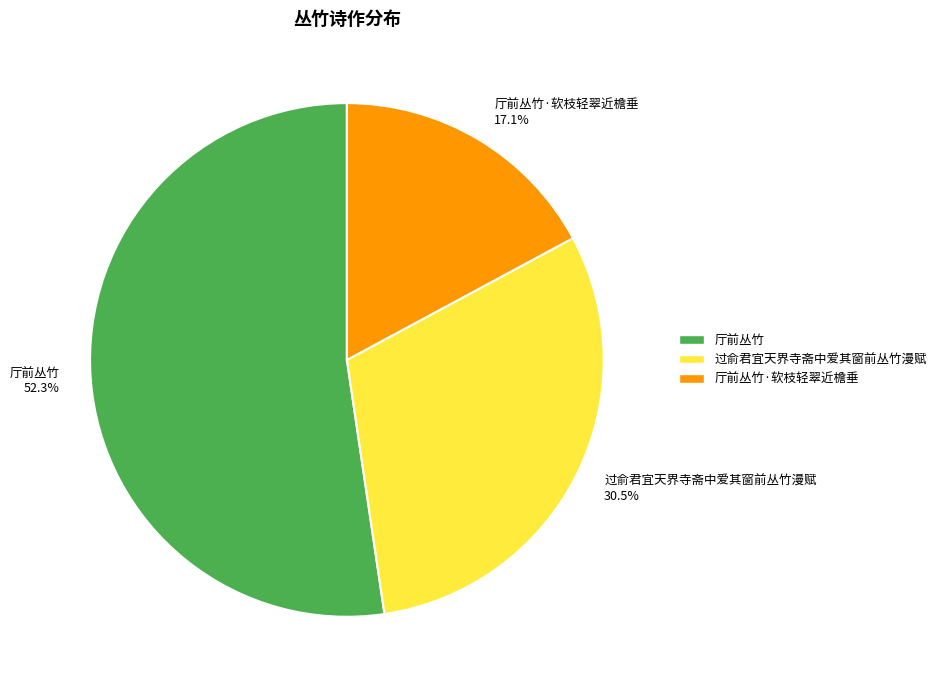

Do 过俞君宜天界寺斋中爱其窗前丛竹漫赋 and 厅前丛竹 together represent more than half of the pie?

Yes